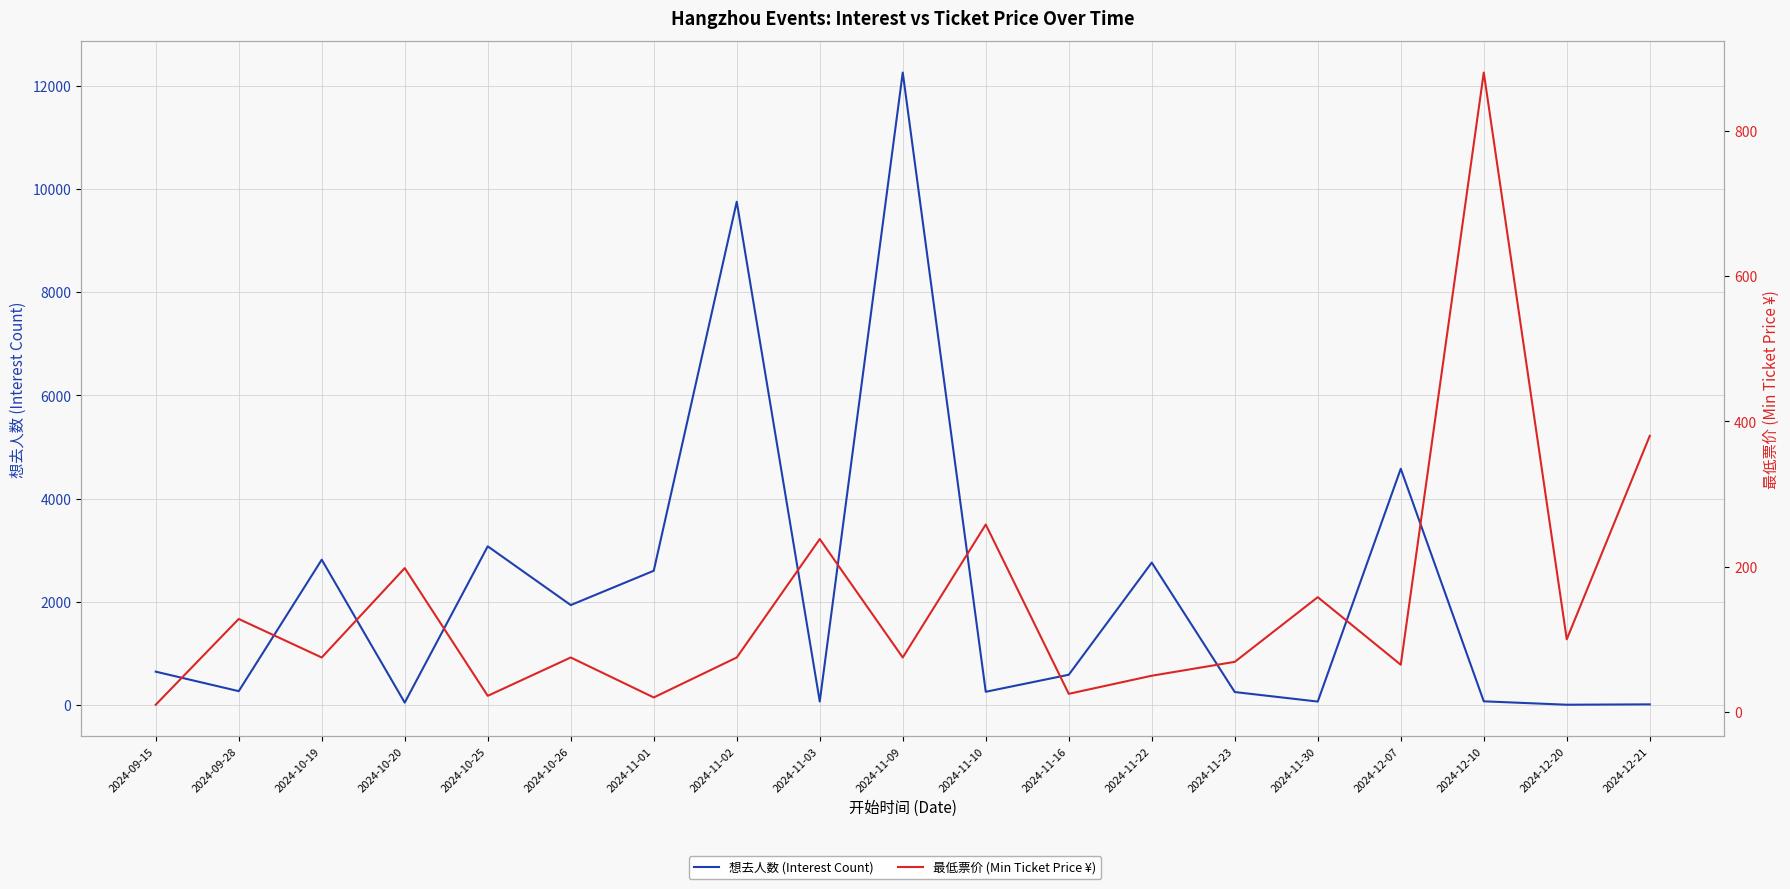

How many values in the 最低票价 series are below 75?

7